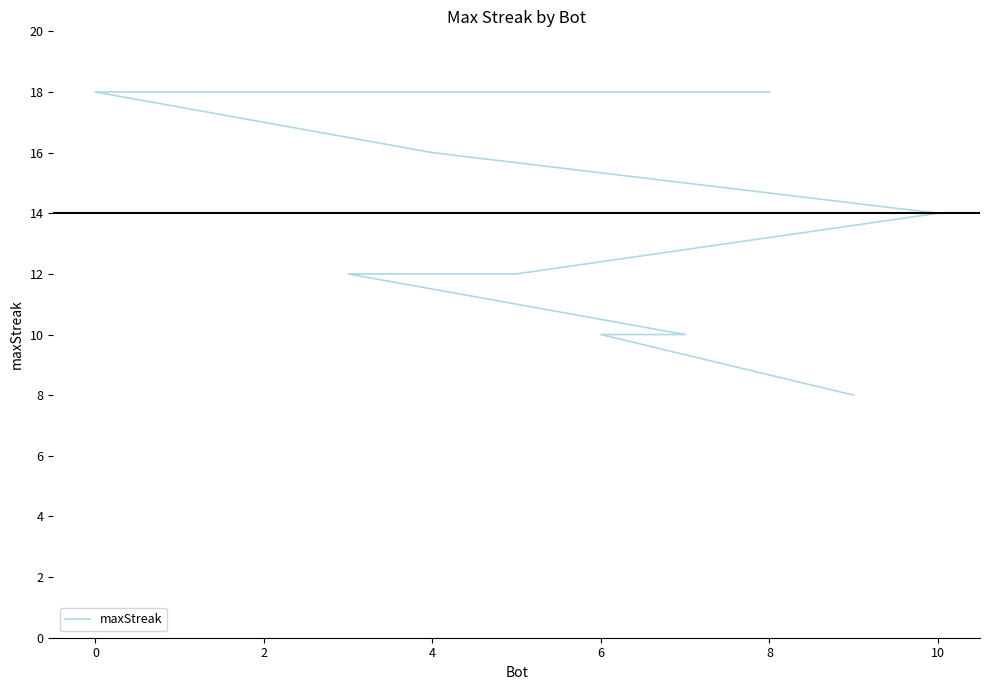

Count the number of categories in the chart.

11